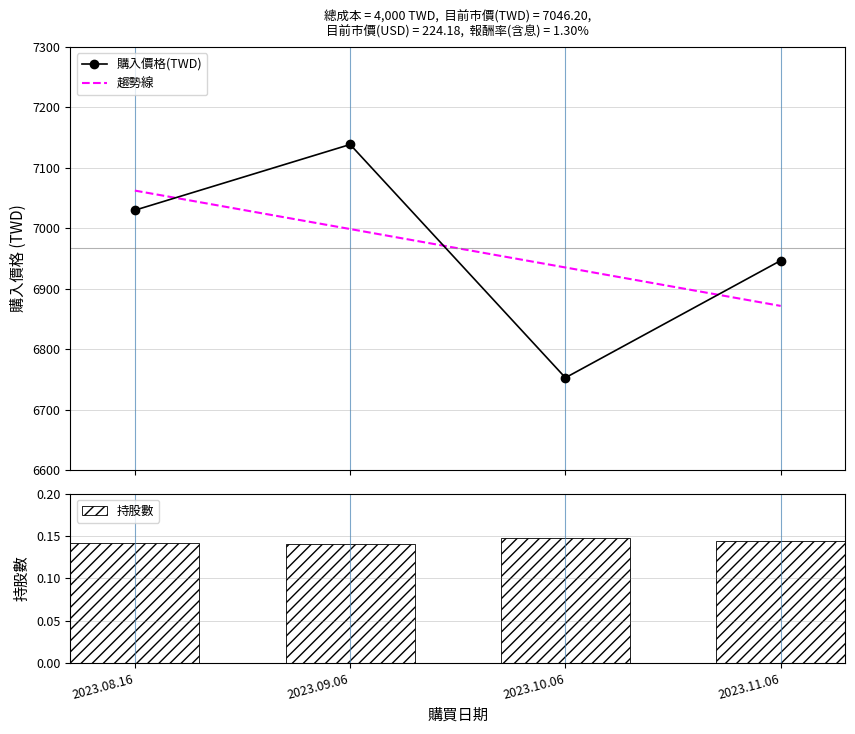

What is the ratio of the value at 2023.09.06 to the value at 2023.10.06?

1.1